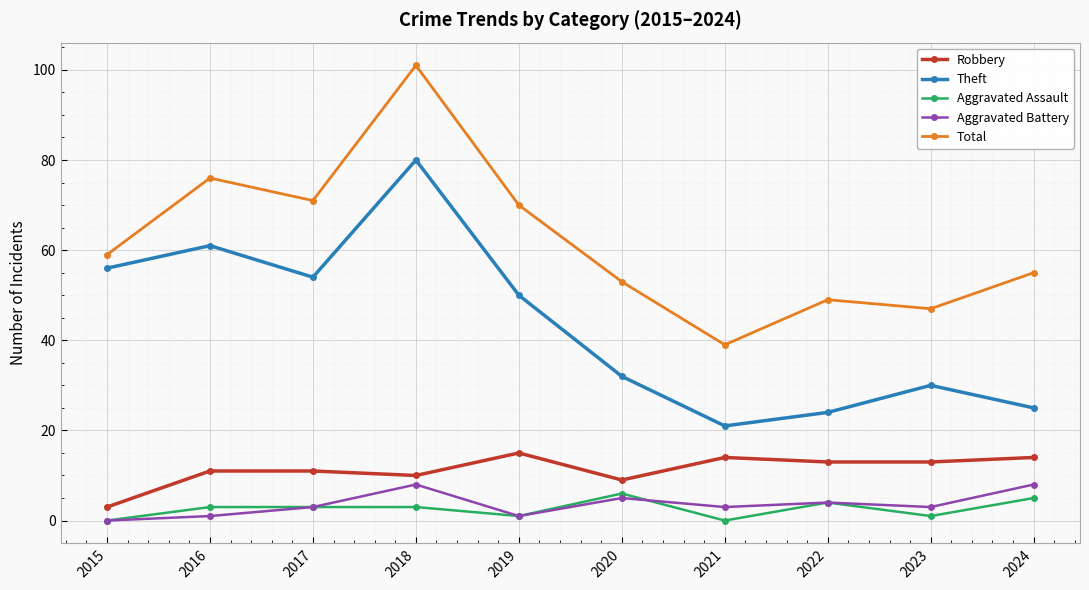

List the series in order of their peak value, highest first.

Total, Theft, Robbery, Aggravated Battery, Aggravated Assault